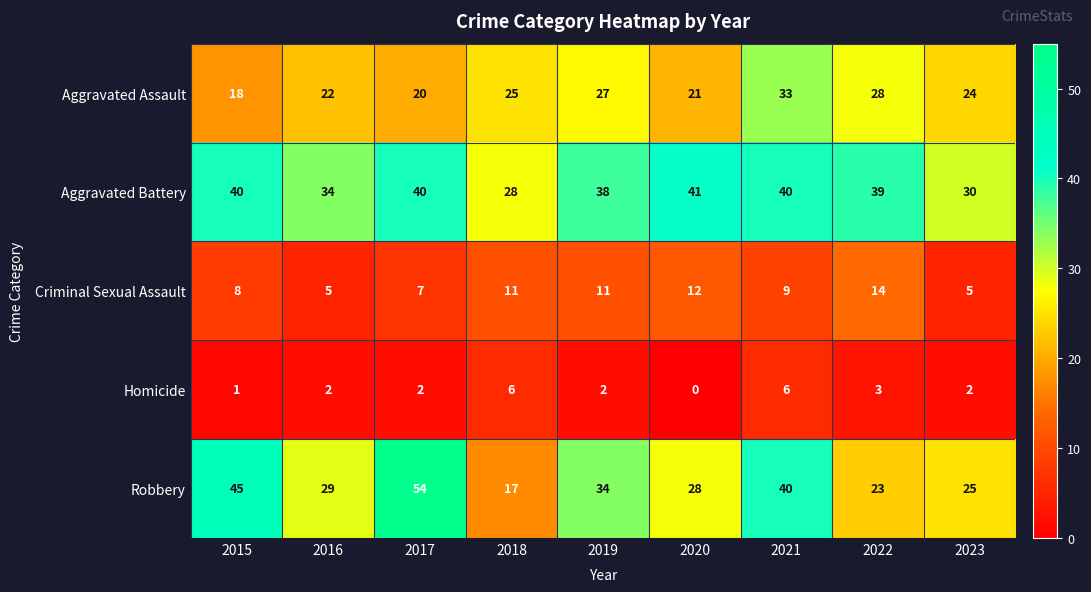

At how many categories does at least one series exceed 36?

6